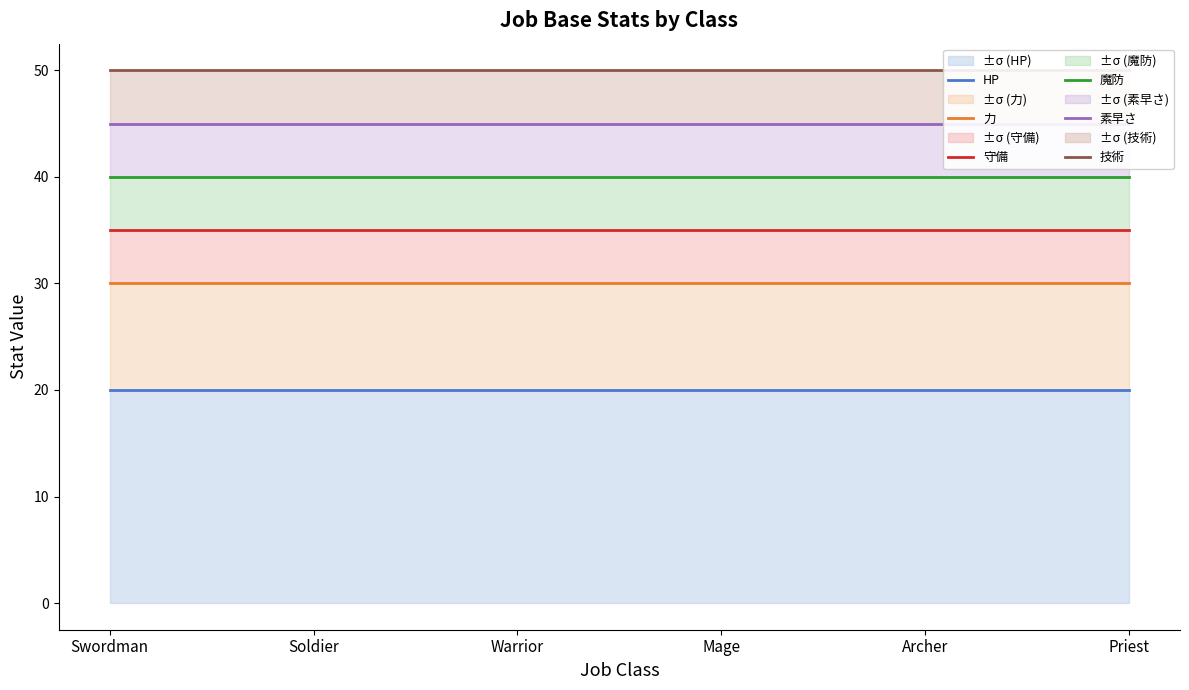

Is the value of HP at Archer greater than the value of 守備 at Warrior?

No